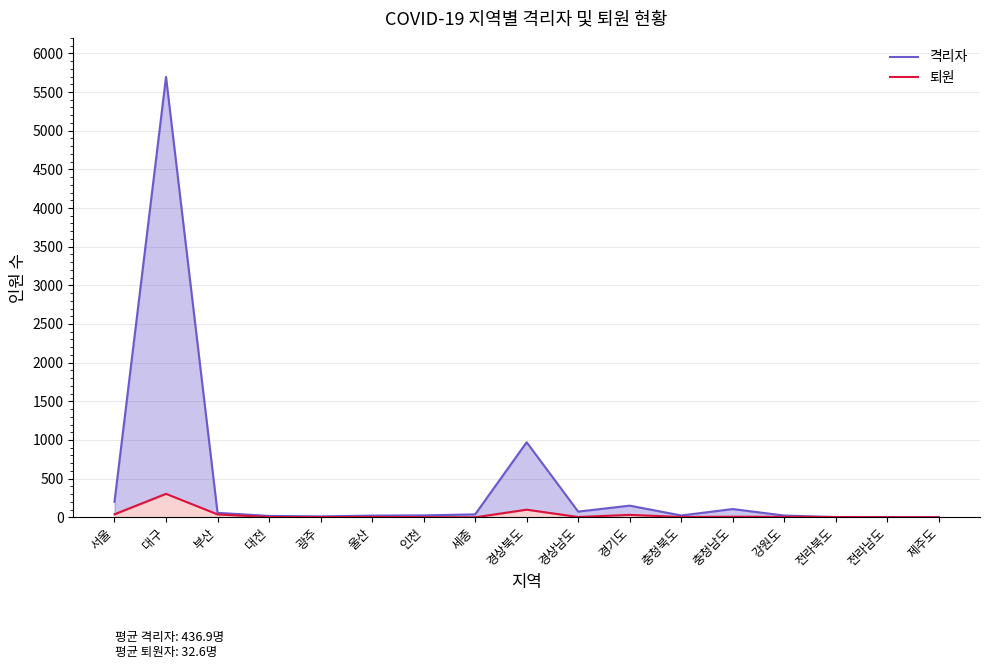

At which category is the sum across all series the highest?

대구